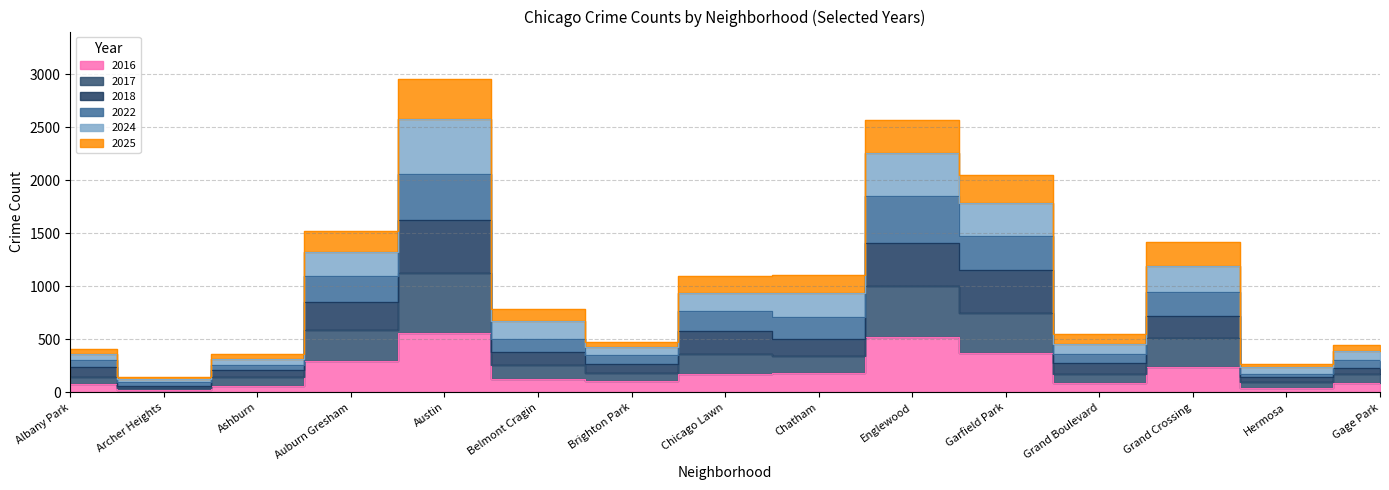

At how many categories does at least one series exceed 2321?

2